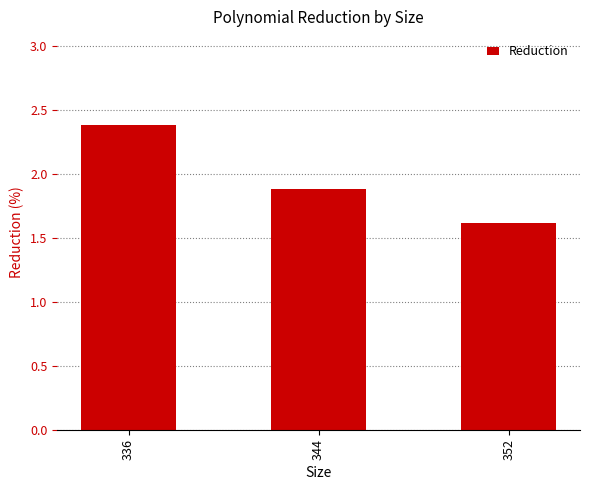

Reading left to right, what are all the values shown in this chart?

2.4	1.9	1.6